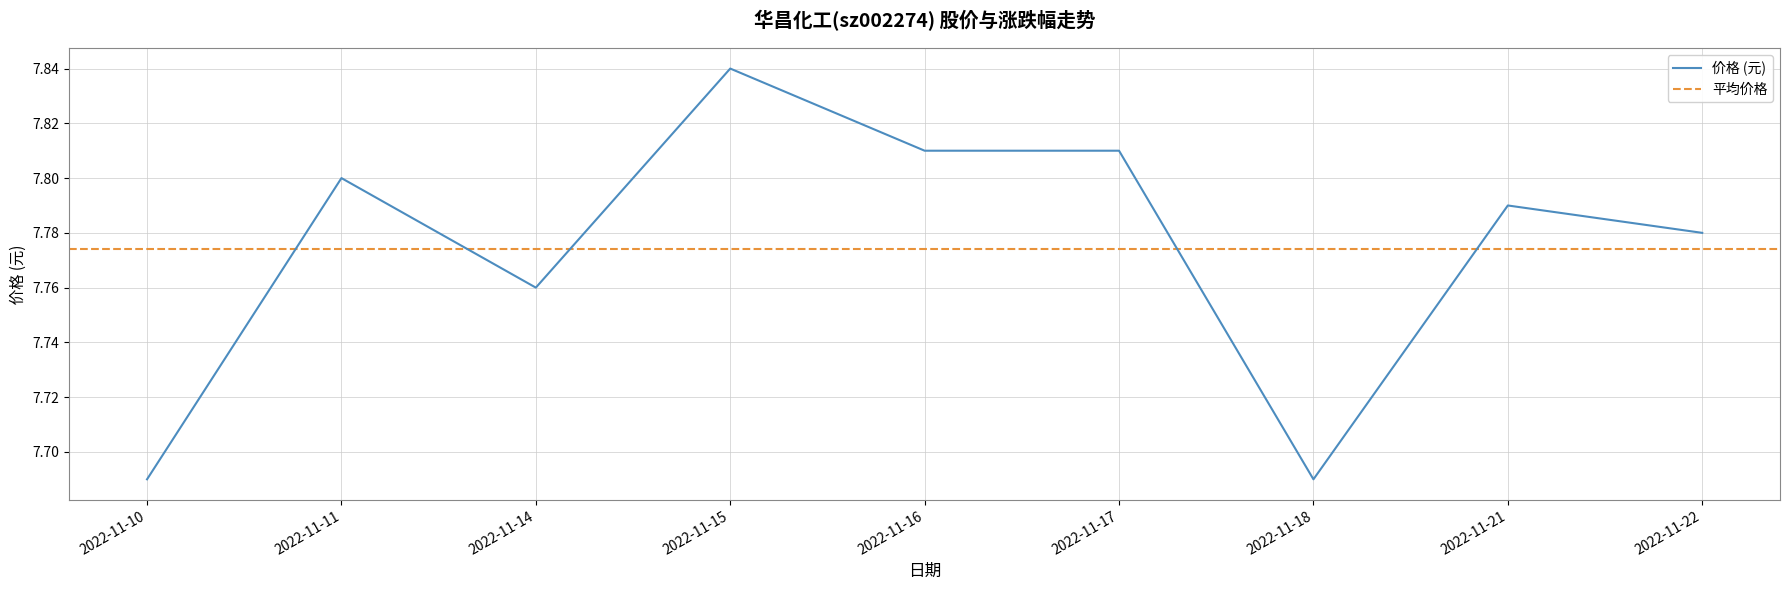

Does the chart display data point markers on the line(s)?

No